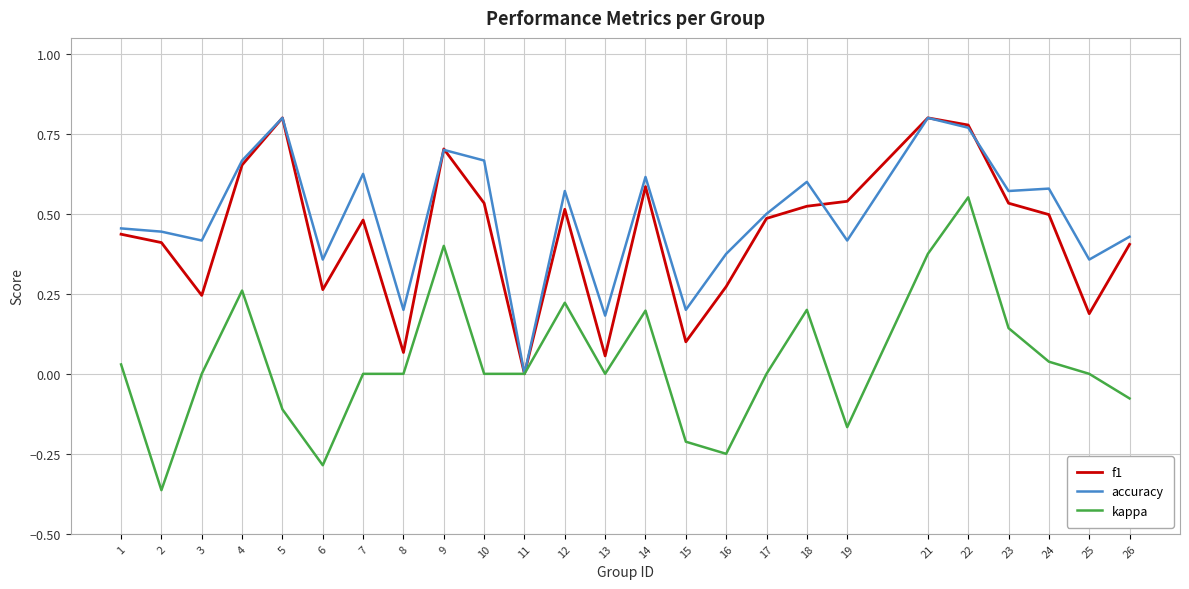

True or false: kappa has more than 2 points higher than both neighbors.

True